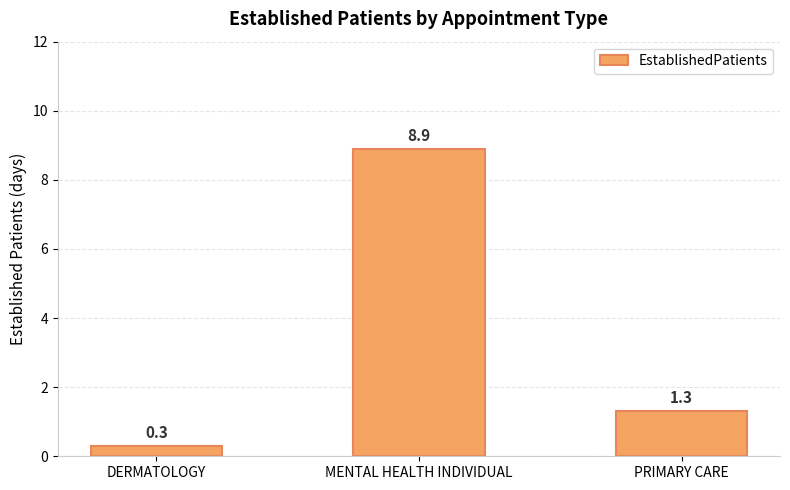

Reading left to right, what are all the values shown in this chart?

0.3	8.9	1.3